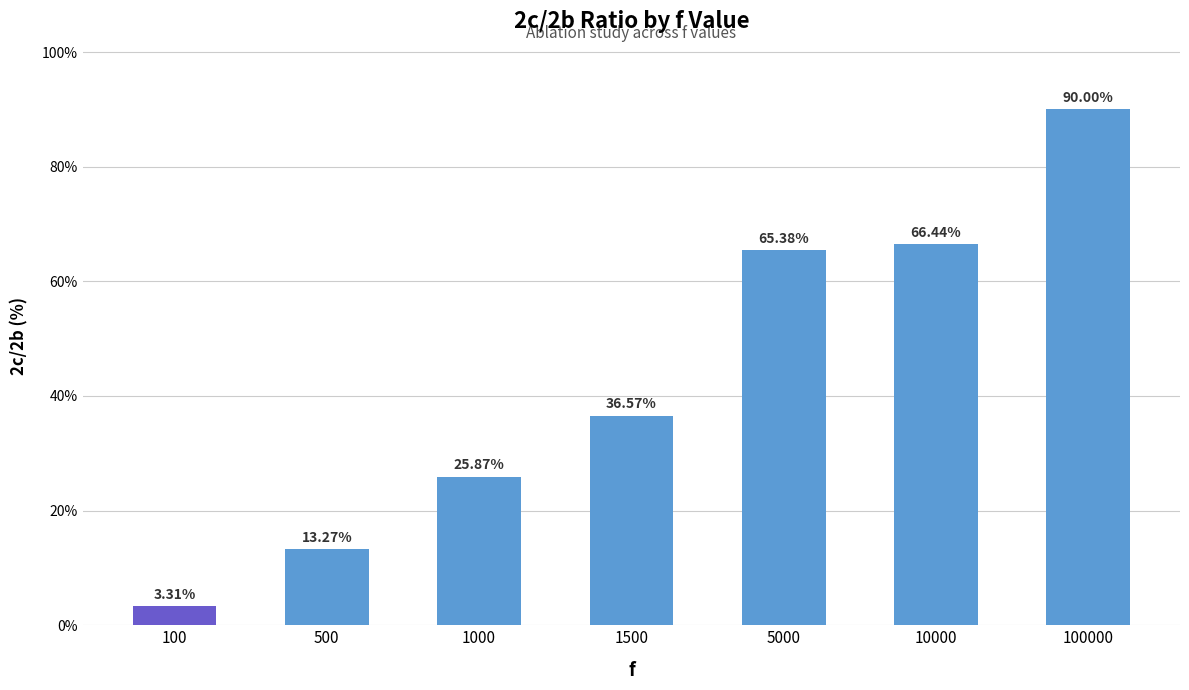

What is the value of the 4th bar from the left?

36.6